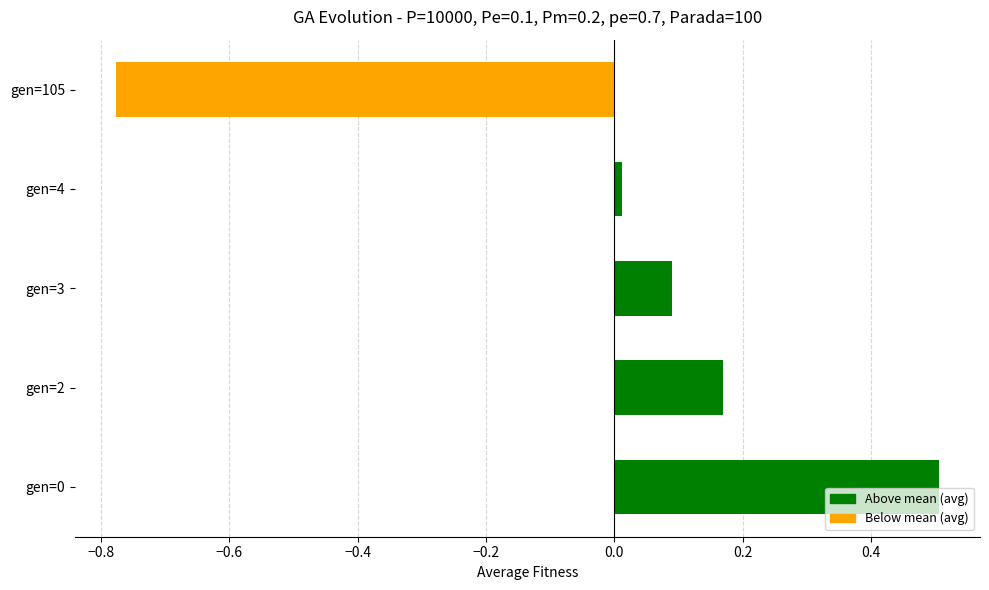

The chart shows a value of 0.0 at gen=2. True or false?

False